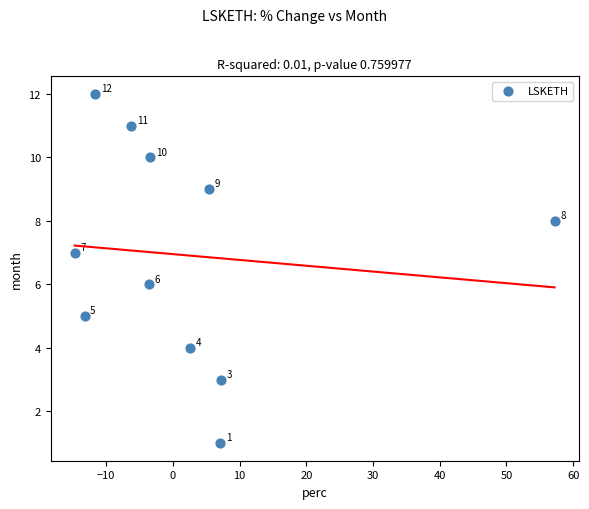

What is the range of Y values (max minus min)?

11